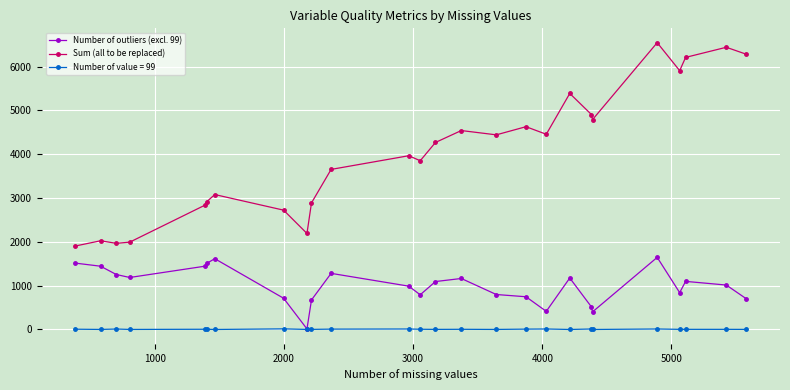

What is the lowest value of the Number of outliers (excl. 99) series?

13